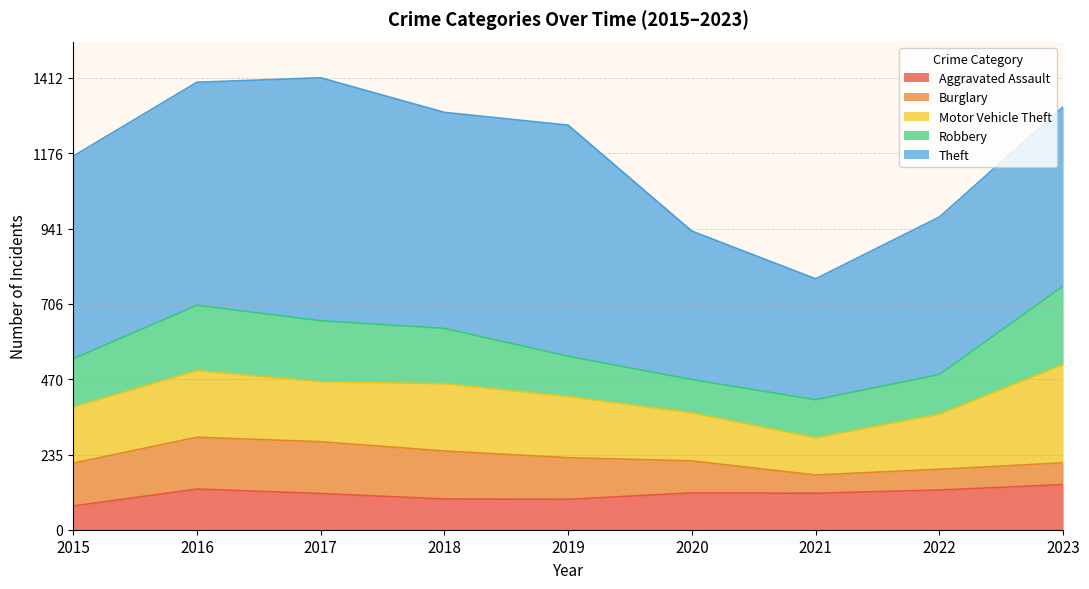

How many distinct data groups are displayed?

5